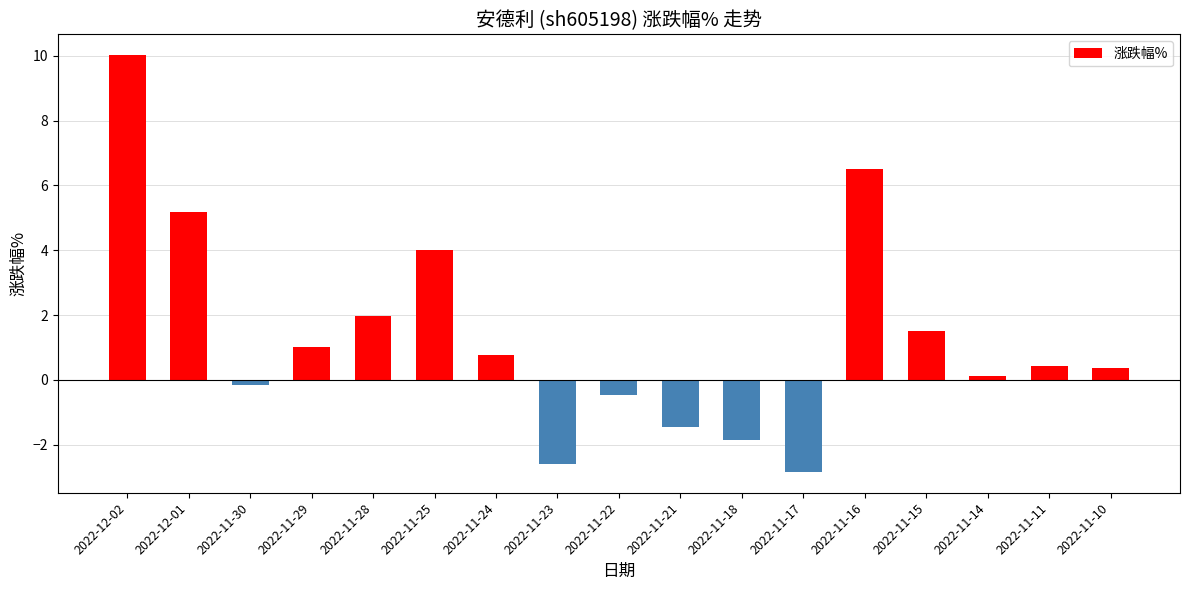

How many bars are there in total?

17